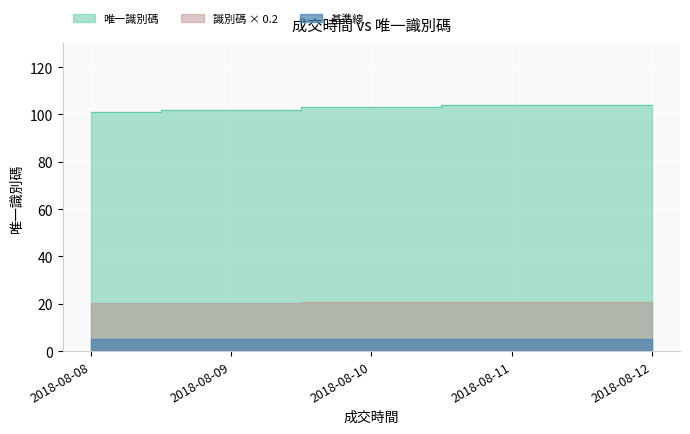

Which has a higher value, 2018-08-11 or 2018-08-10?

2018-08-11